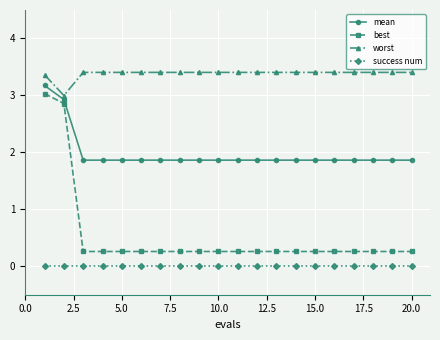

How many lines are shown in the chart?

4